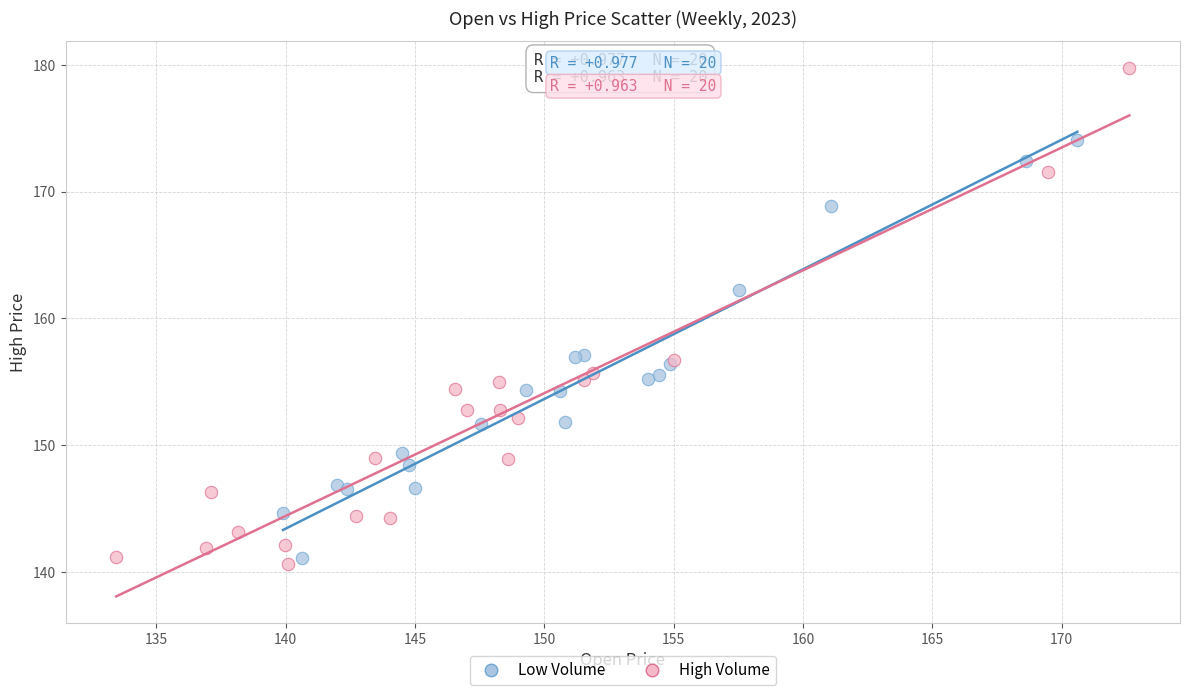

Which series has the largest Y range (max minus min)?

High Volume